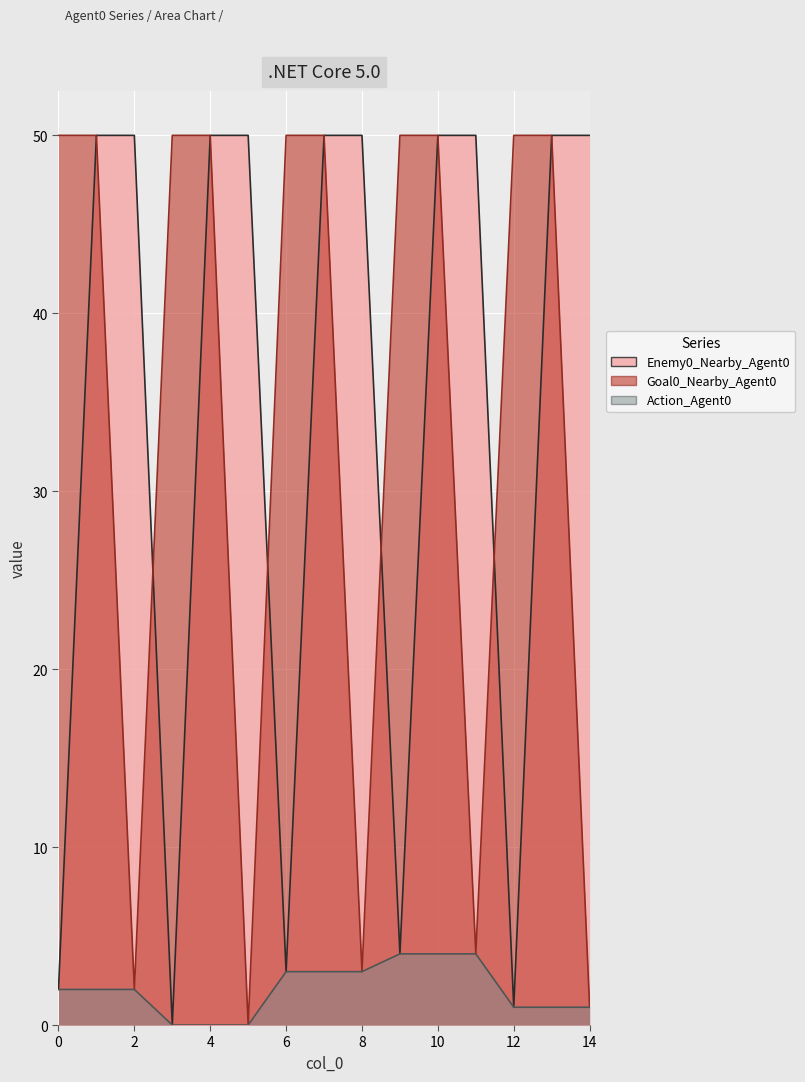

True or false: Goal0_Nearby_Agent0 has a value of 14 at 4.

False